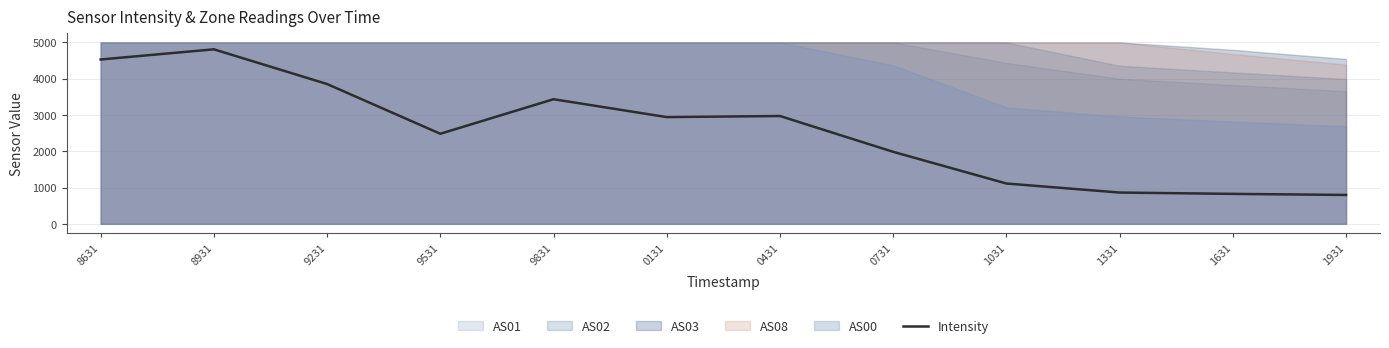

What value does the data have at 1331?

862.0